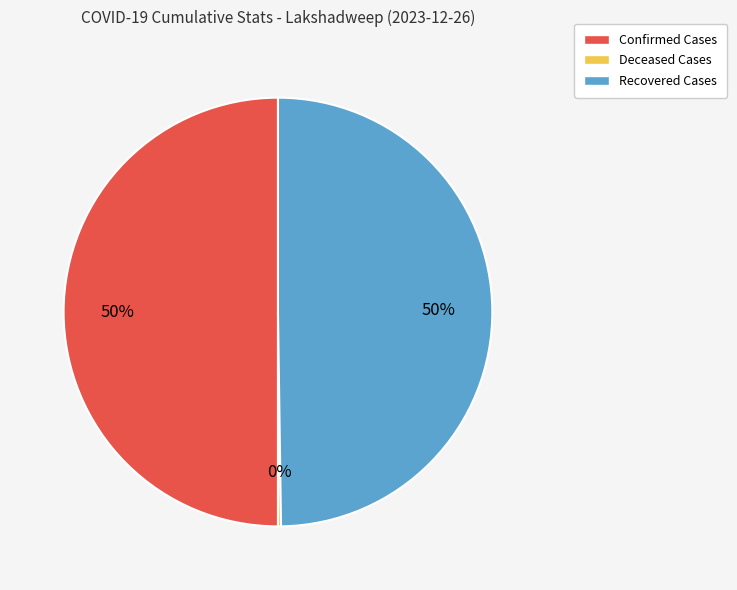

The Confirmed Cases slice represents 50% of the pie. True or false?

True